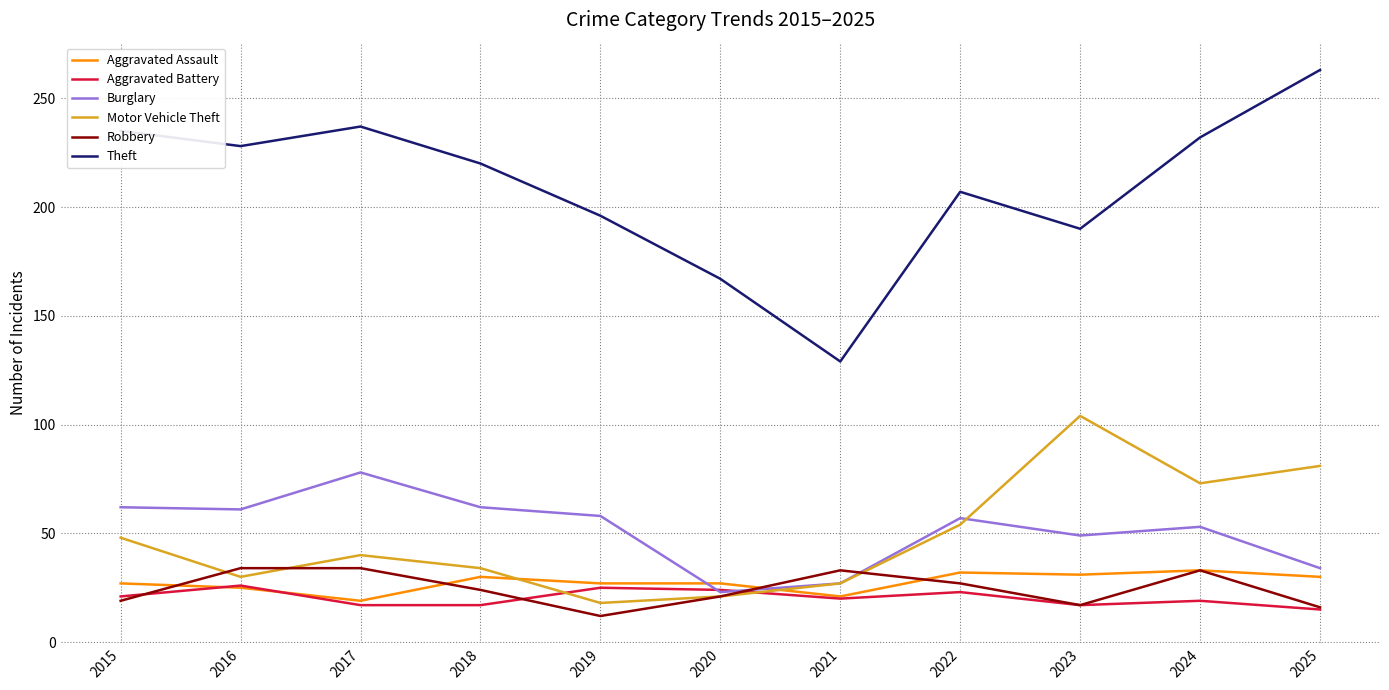

Is the value of Aggravated Battery at 2022 greater than the value of Theft at 2020?

No